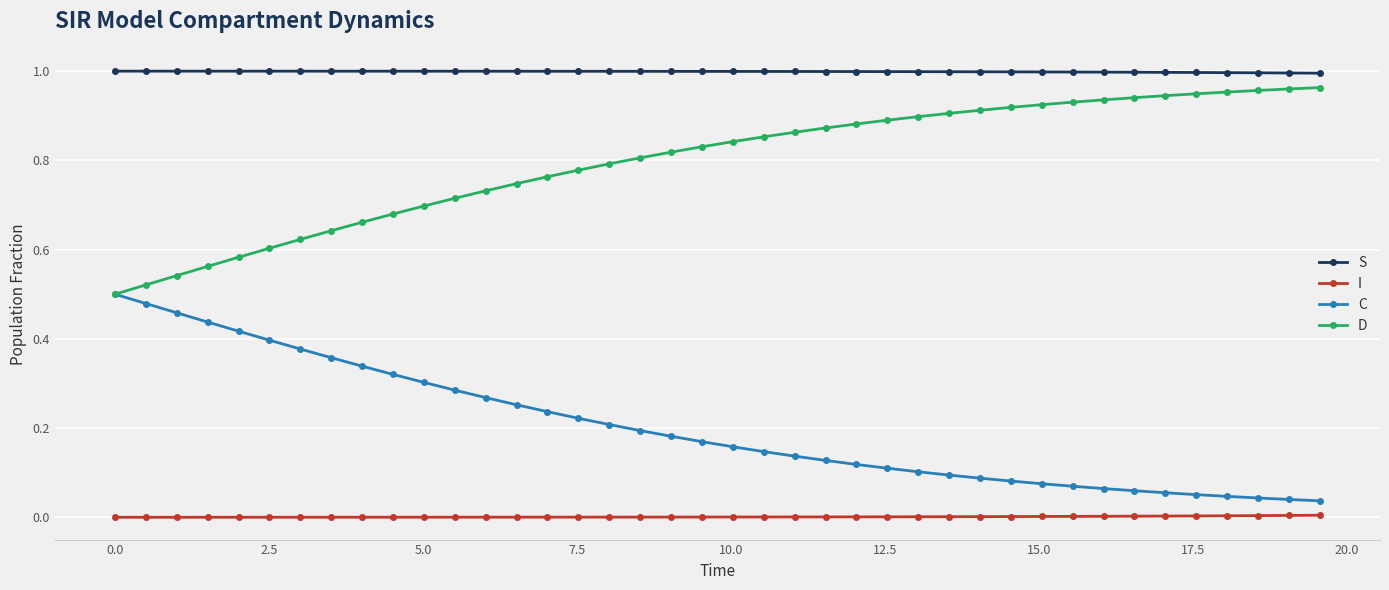

True or false: I and C intersect in this chart.

False